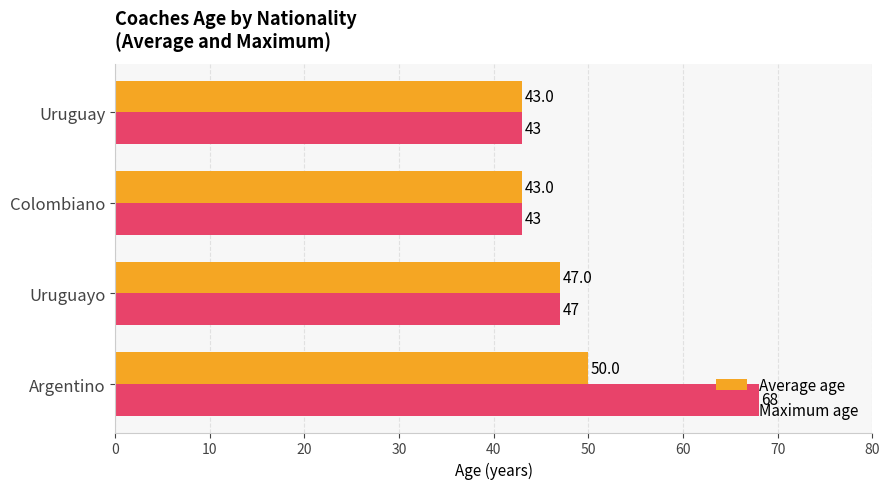

How many Average age values are between 43 and 49?

3